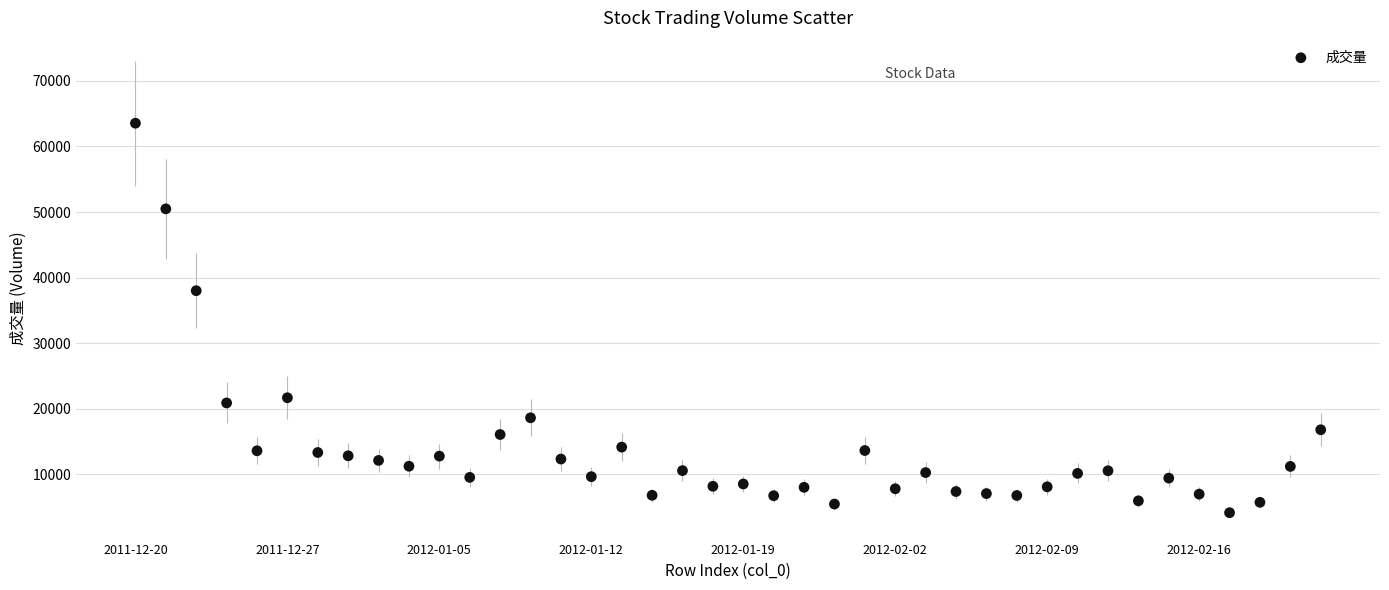

What Y value in the scatter plot is closest to 33849?

38004